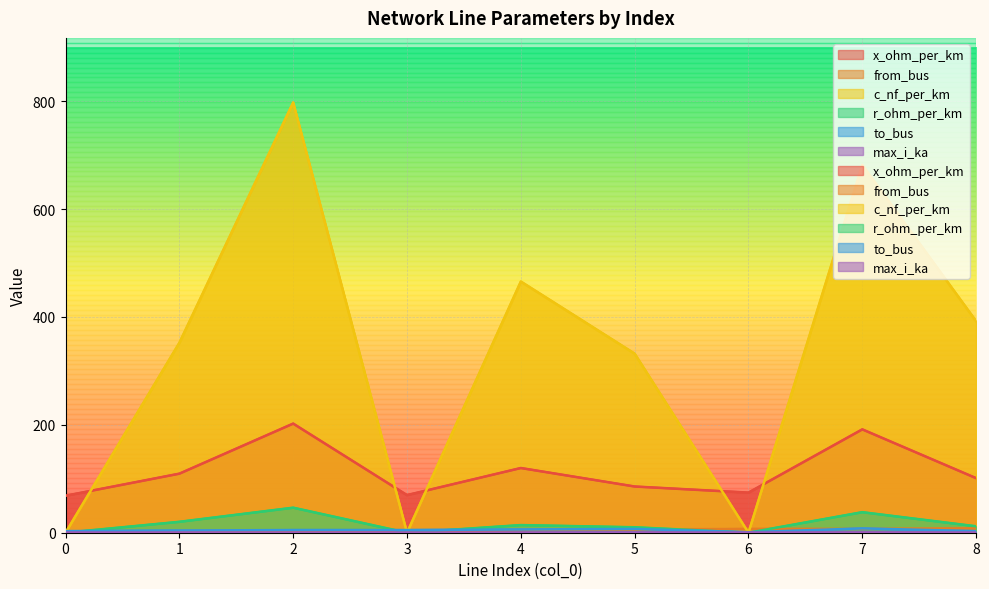

True or false: x_ohm_per_km and r_ohm_per_km cross at least once.

False